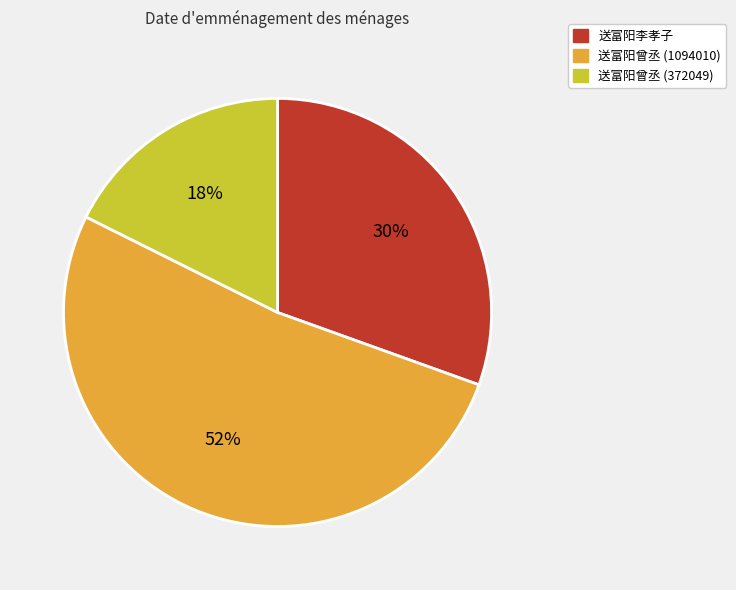

Which slice is the largest?

送富阳曾丞 (1094010)